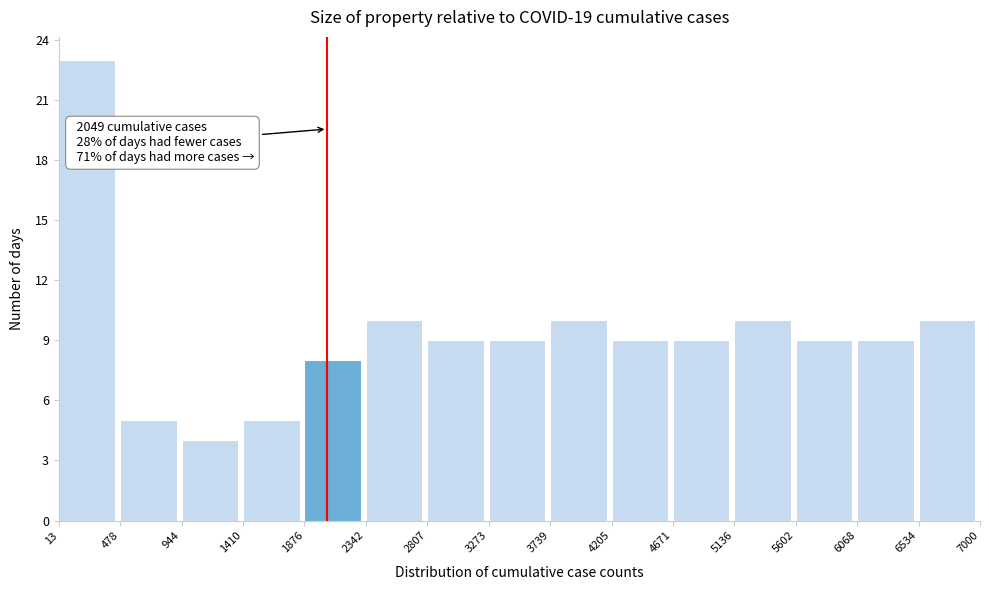

Which range on the x-axis has the tallest bar?

13 to 478